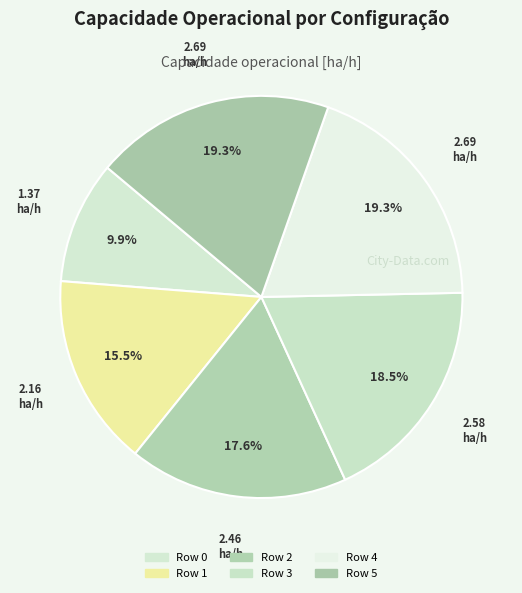

Is there any slice that represents more than half of the pie?

No